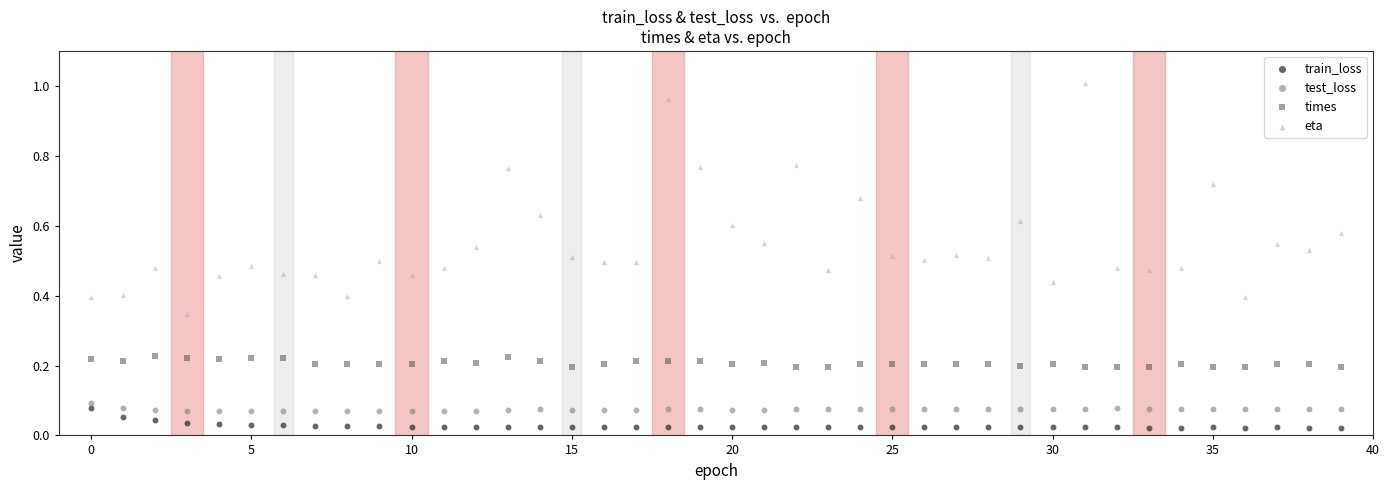

Which series contains the lowest Y value?

train_loss